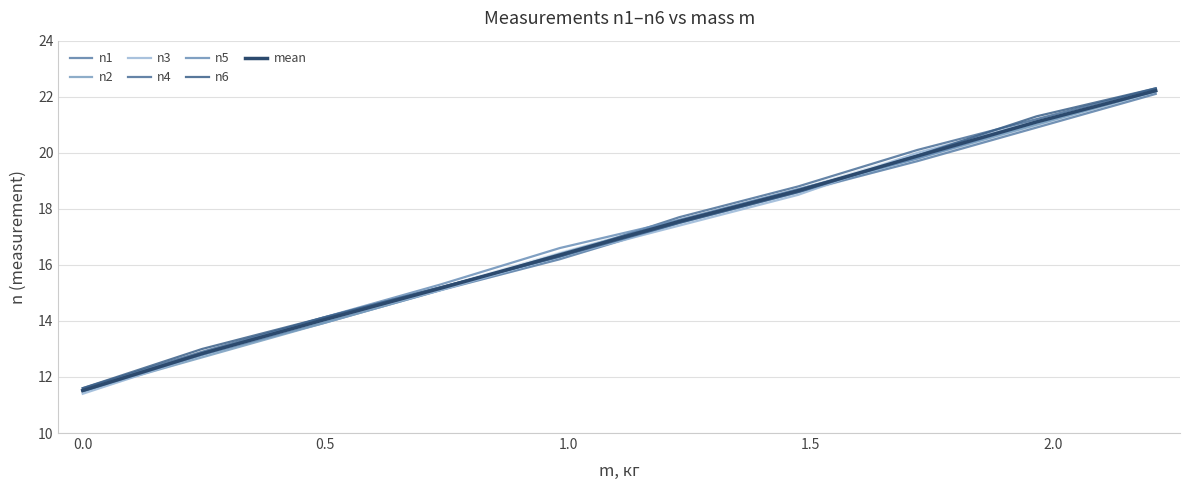

How many values in the n6 series are below 17?

5